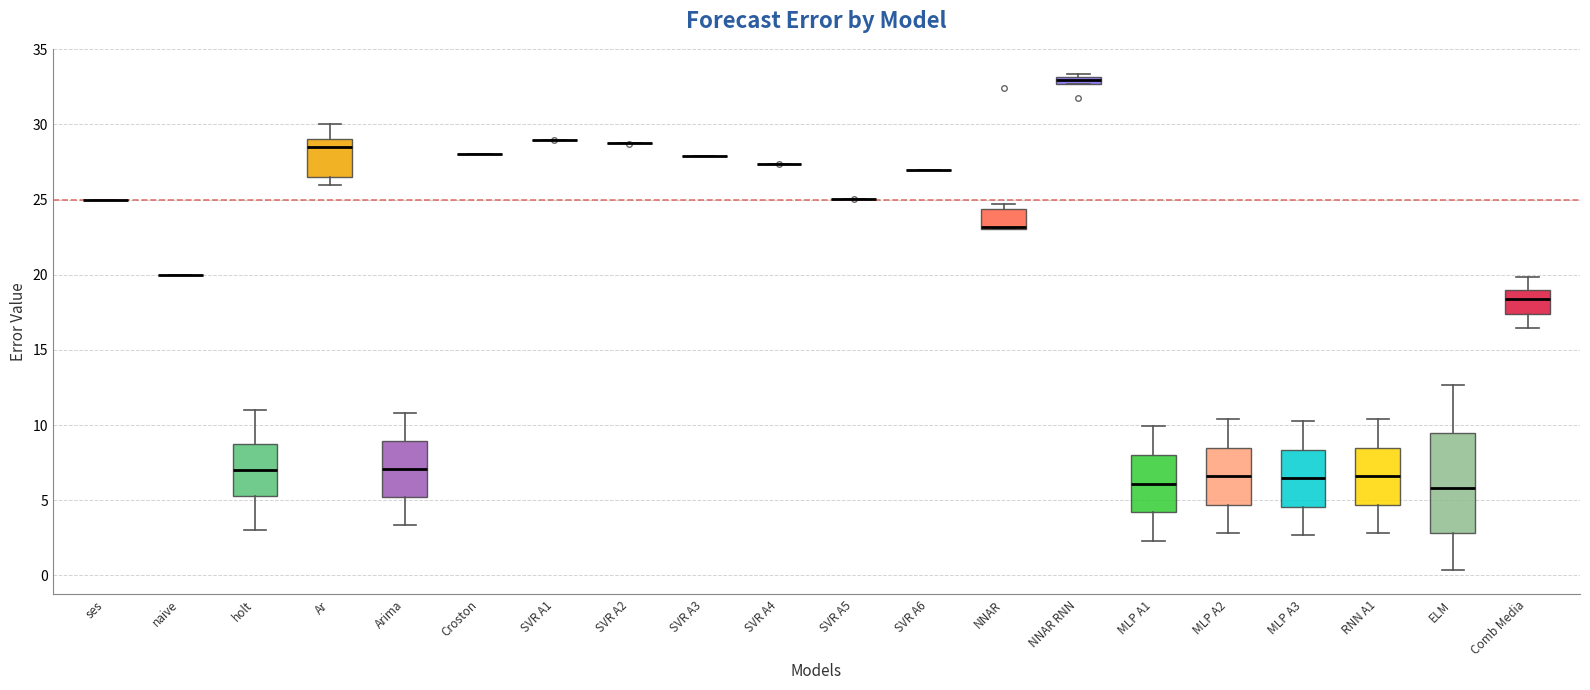

Comparing the boxes themselves (not the whiskers), which one is the tallest?

ELM